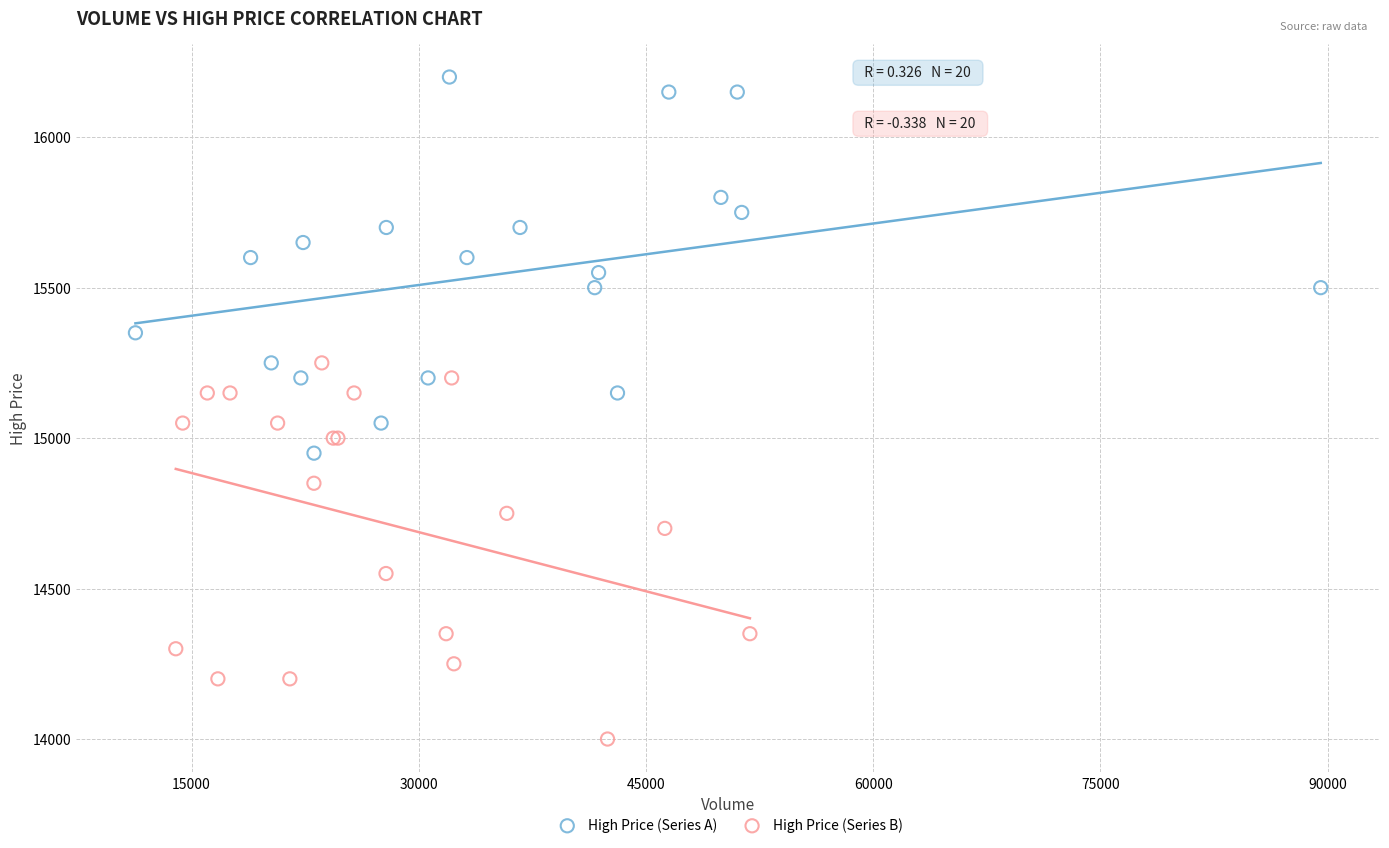

Which series reaches the minimum Y coordinate?

High Price (Series B)